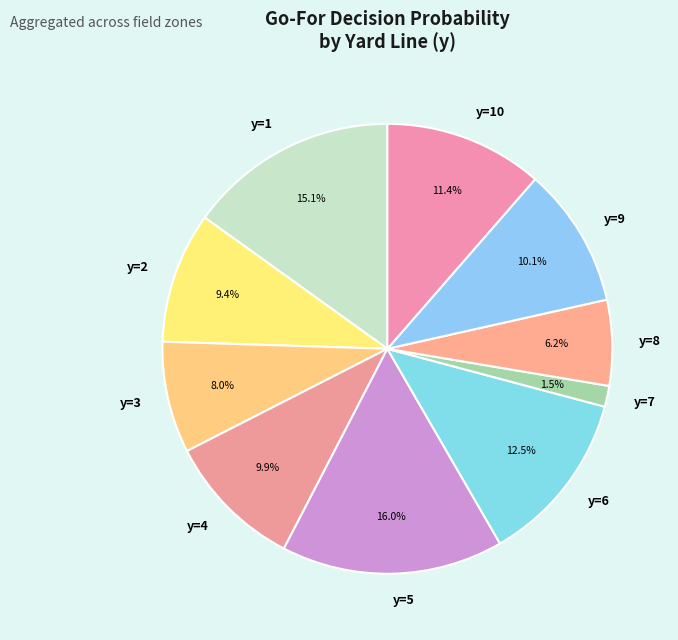

Is there a majority slice in this chart?

No